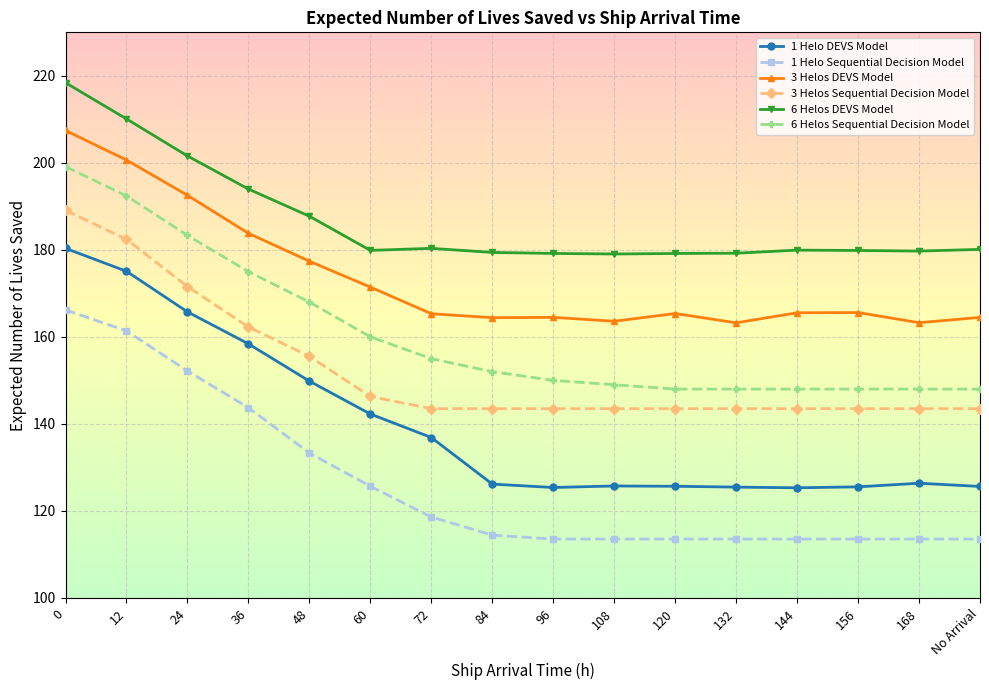

What is the smallest value displayed?

113.5